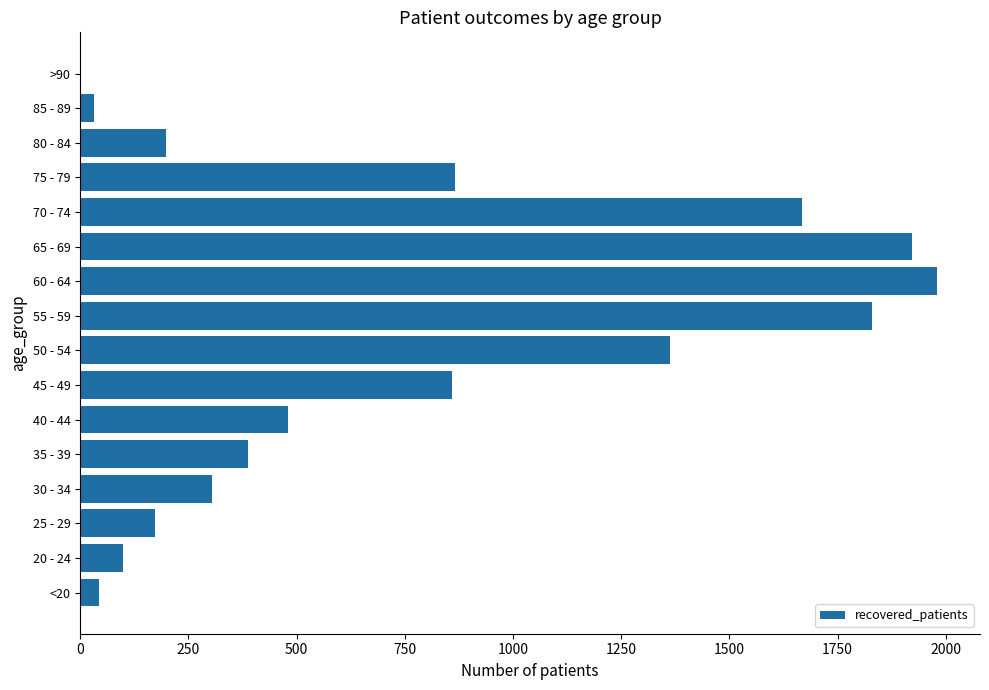

What is the sum of the values at 75 - 79 and 70 - 74?

2534